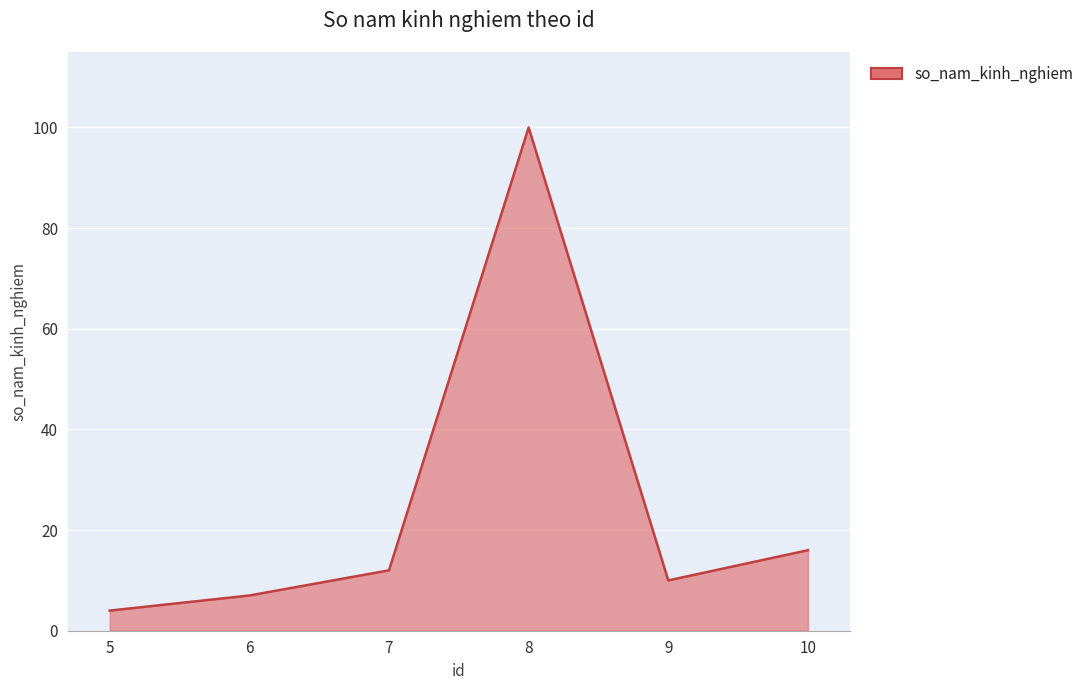

What is the ratio of the value at 8 to the value at 5?

25.0